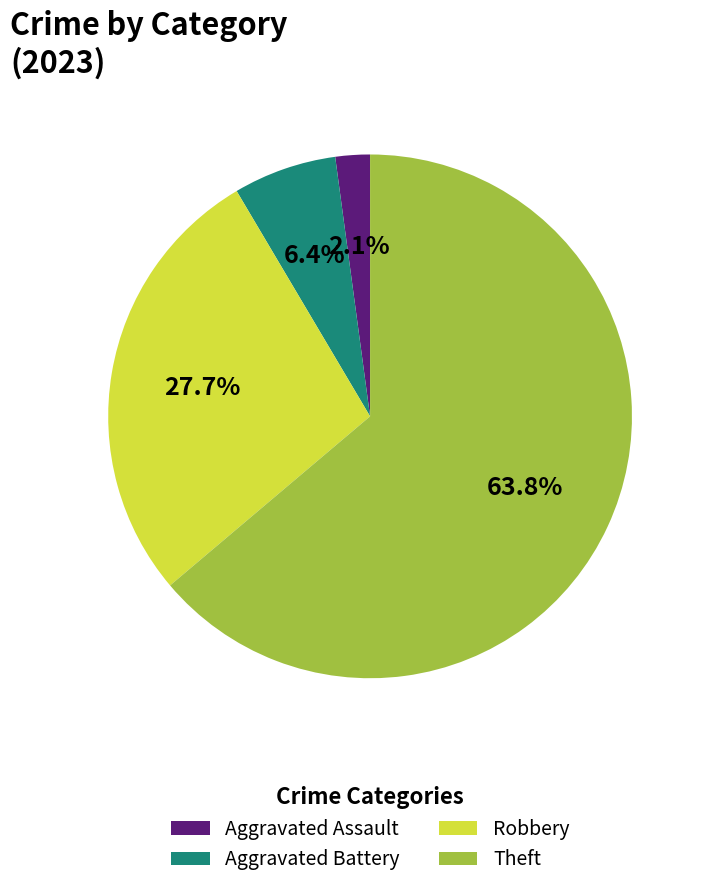

Which slice is the largest?

Theft